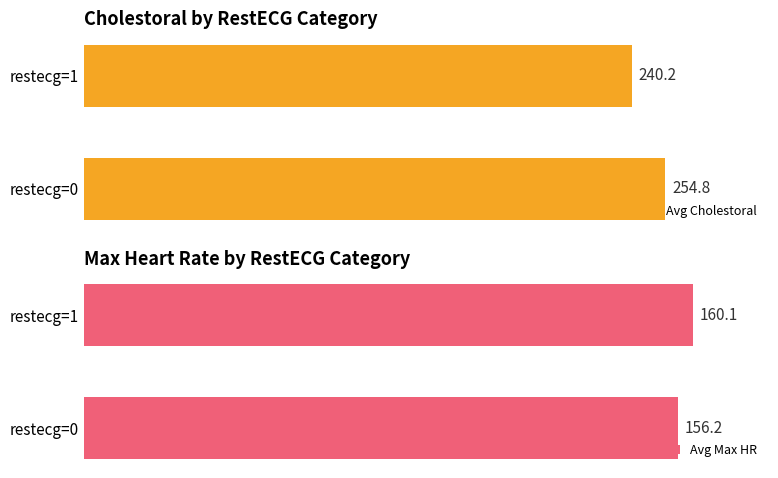

How many bars are there in total?

4